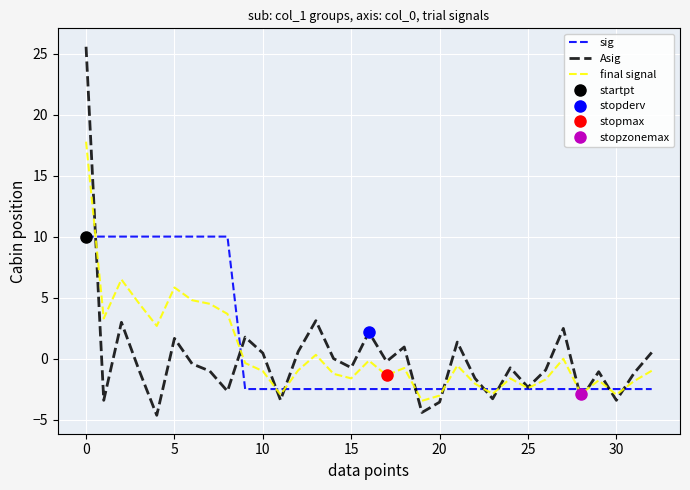

True or false: final signal and sig cross at least once.

True